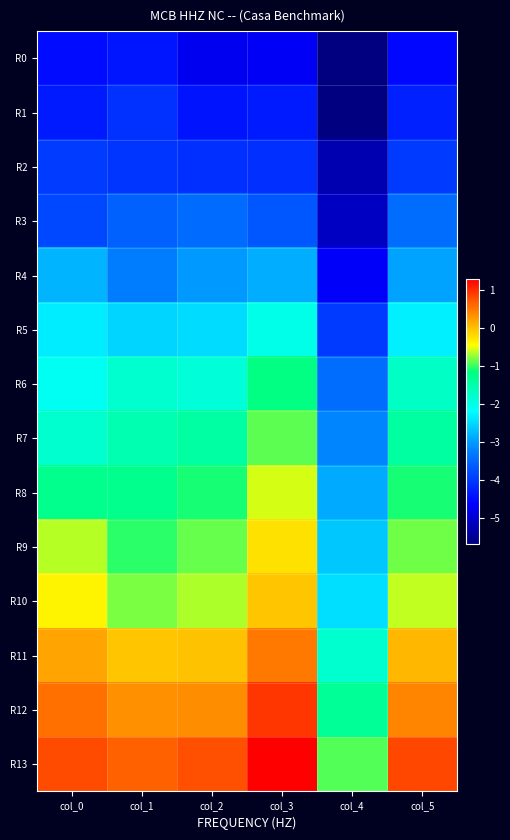

Reading left to right, what are all the values shown in this chart?

R0: col_0=-4.5	col_1=-4.4	col_2=-4.7	col_3=-4.7	col_4=-5.7	col_5=-4.6
R1: col_0=-4.3	col_1=-4.1	col_2=-4.4	col_3=-4.3	col_4=-5.7	col_5=-4.3
R2: col_0=-4.0	col_1=-4.1	col_2=-4.1	col_3=-4.1	col_4=-5.3	col_5=-4.0
R3: col_0=-3.9	col_1=-3.6	col_2=-3.5	col_3=-3.7	col_4=-5.1	col_5=-3.4
R4: col_0=-2.8	col_1=-3.3	col_2=-3.0	col_3=-2.9	col_4=-4.7	col_5=-3.0
R5: col_0=-2.3	col_1=-2.5	col_2=-2.5	col_3=-2.0	col_4=-4.0	col_5=-2.3
R6: col_0=-2.1	col_1=-1.8	col_2=-1.9	col_3=-1.2	col_4=-3.4	col_5=-1.7
R7: col_0=-1.8	col_1=-1.6	col_2=-1.4	col_3=-0.9	col_4=-3.2	col_5=-1.4
R8: col_0=-1.3	col_1=-1.3	col_2=-1.1	col_3=-0.6	col_4=-2.9	col_5=-1.1
R9: col_0=-0.7	col_1=-1.0	col_2=-0.9	col_3=-0.3	col_4=-2.7	col_5=-0.8
R10: col_0=-0.4	col_1=-0.8	col_2=-0.7	col_3=-0.1	col_4=-2.5	col_5=-0.6
R11: col_0=0.2	col_1=-0.1	col_2=-0.0	col_3=0.5	col_4=-1.8	col_5=0.0
R12: col_0=0.5	col_1=0.3	col_2=0.3	col_3=0.9	col_4=-1.4	col_5=0.4
R13: col_0=0.8	col_1=0.6	col_2=0.7	col_3=1.3	col_4=-0.9	col_5=0.8